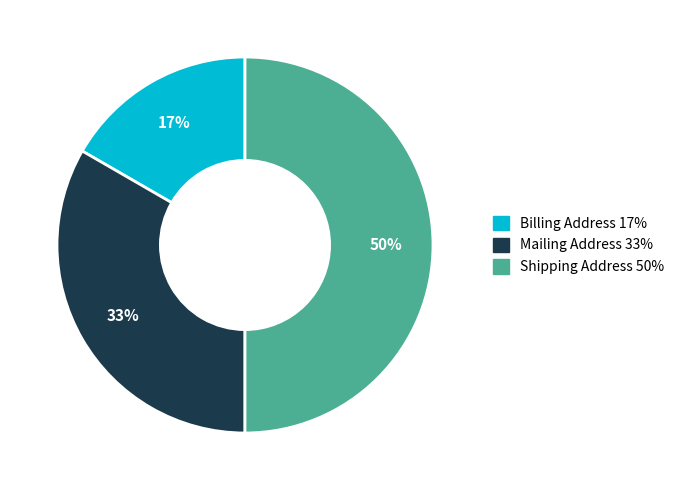

What percentage is the Shipping Address slice, to the nearest percent?

50%